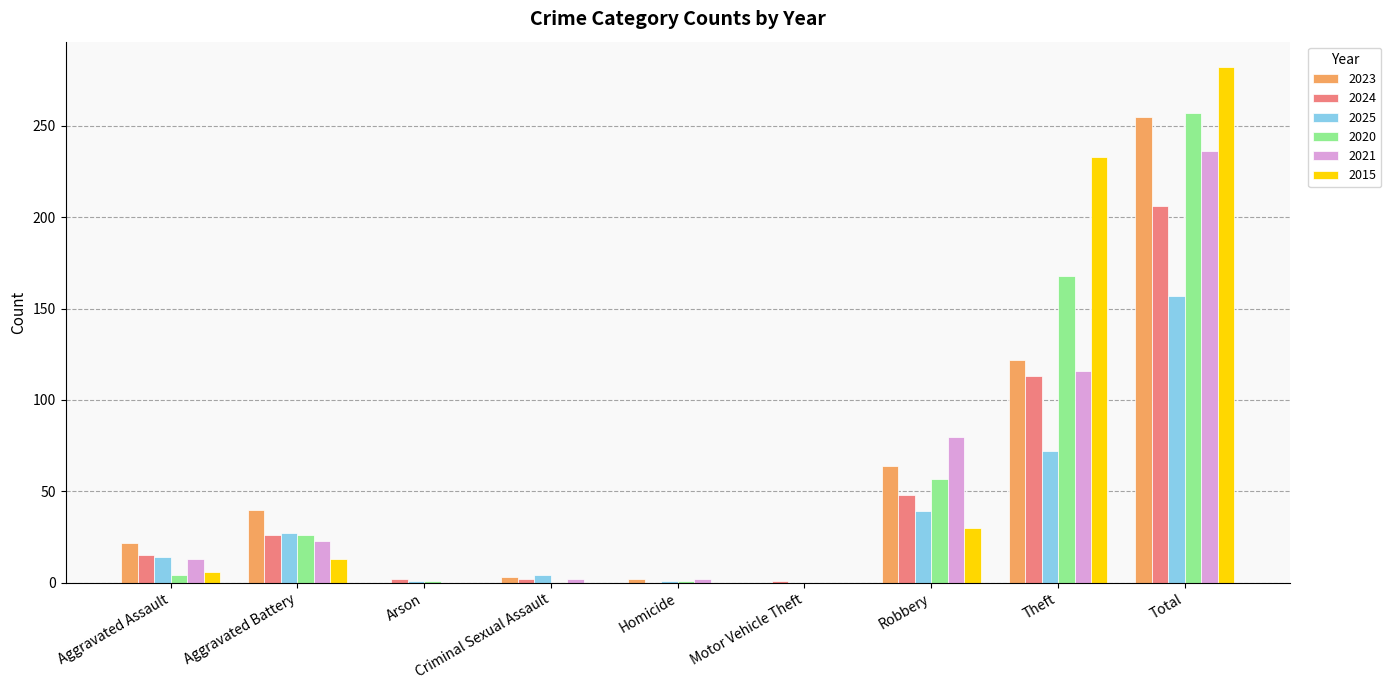

At which category is the sum across all series the highest?

Total